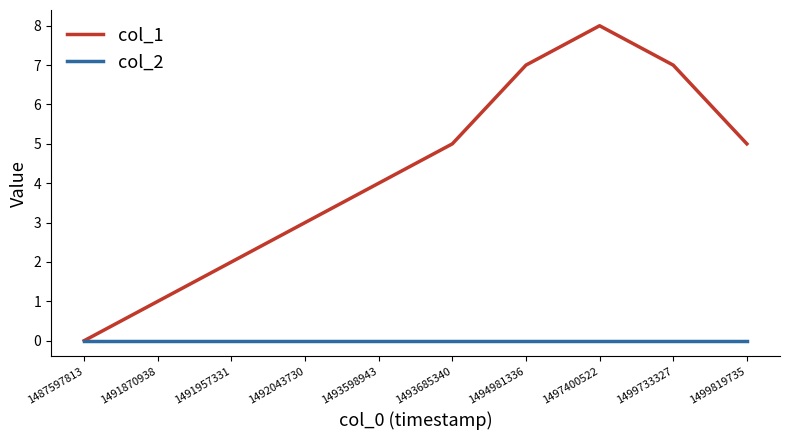

How many series are shown in this chart?

2